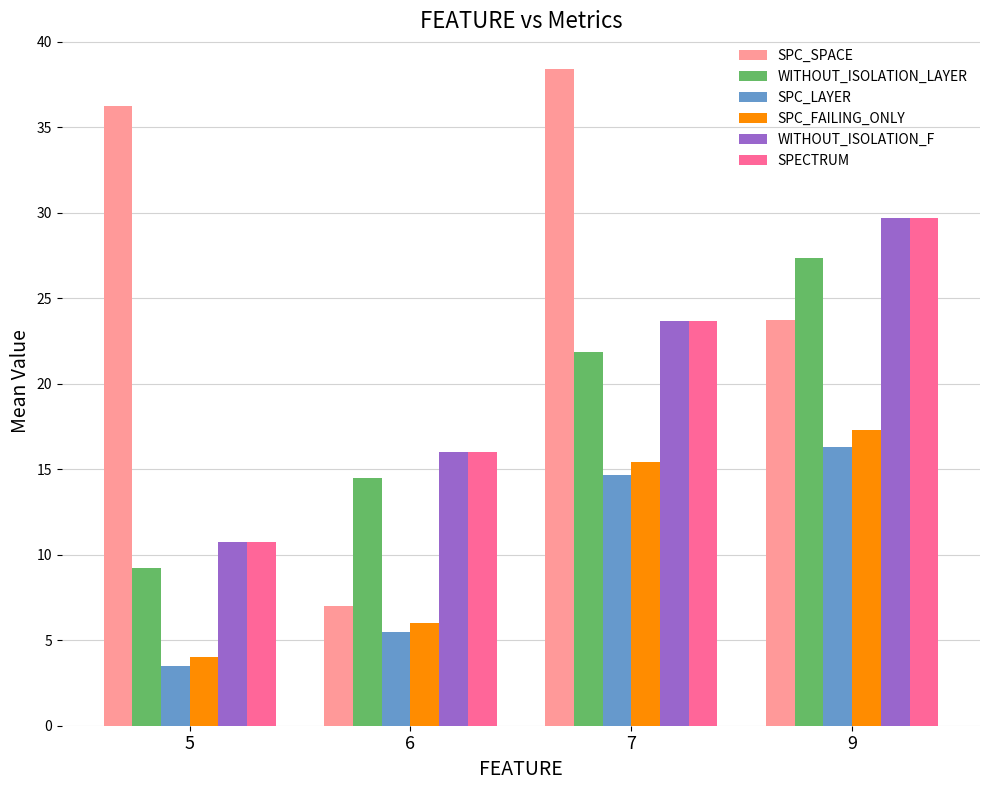

Rank the categories by SPECTRUM value from highest to lowest.

9, 7, 6, 5